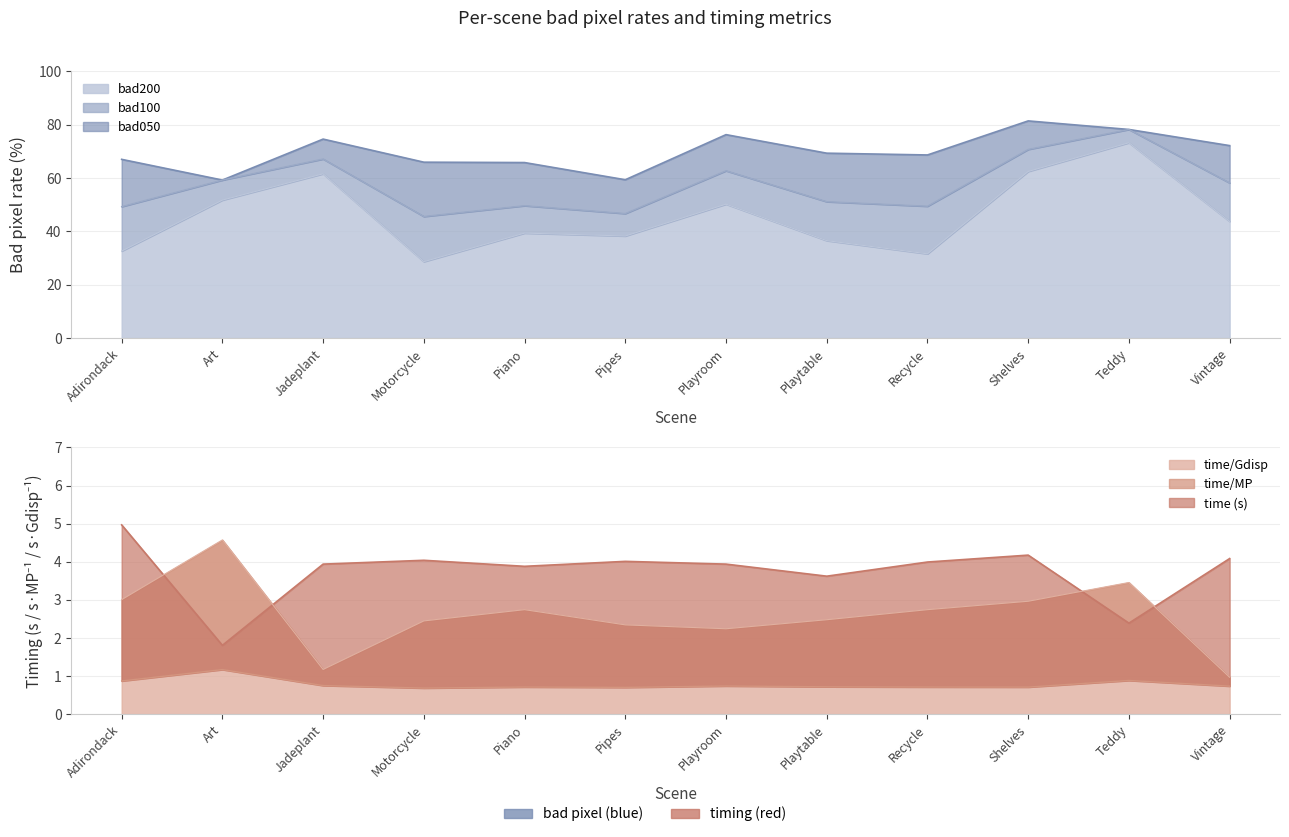

What position from the left is Art?

2